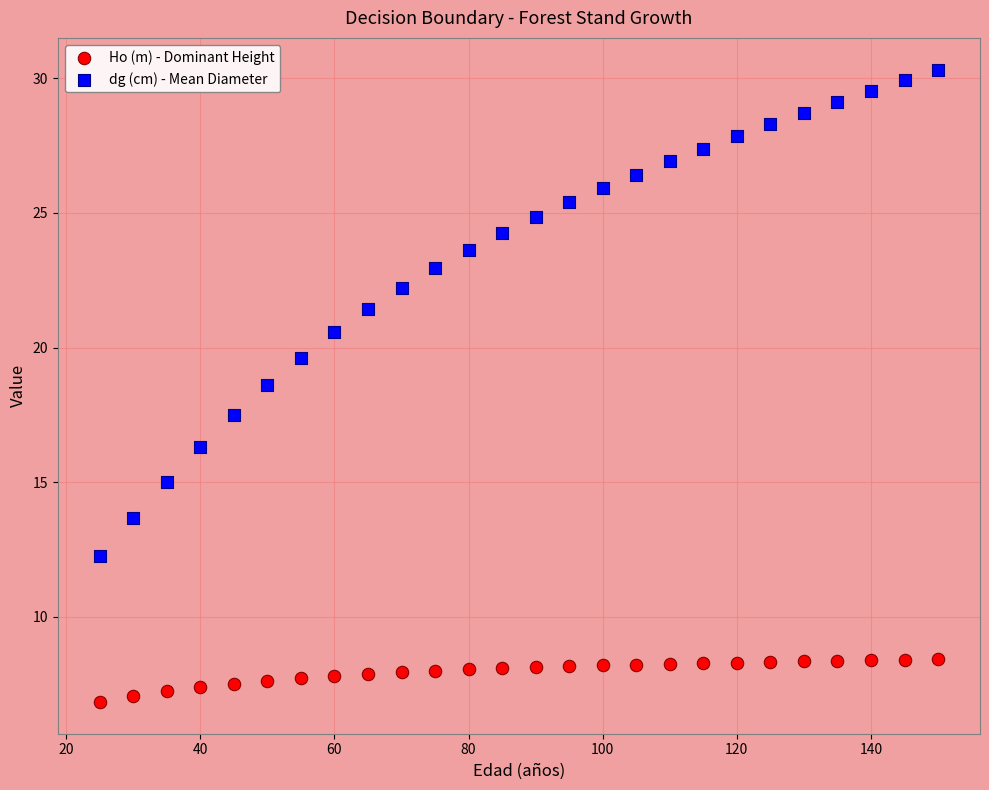

What are all the series names shown in the legend?

Ho (m) - Dominant Height, dg (cm) - Mean Diameter